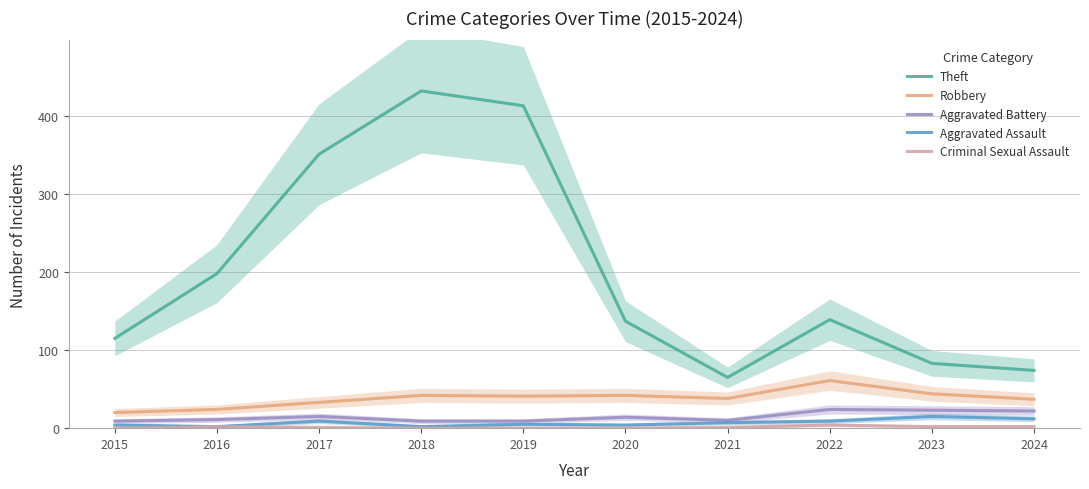

Does the chart display data point markers on the line(s)?

No